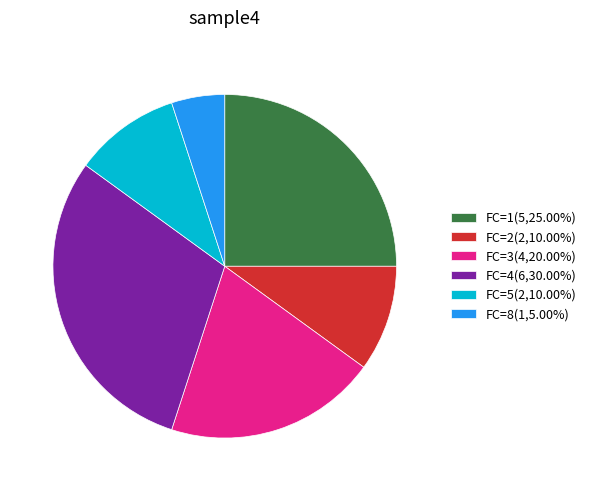

What is the ratio of the value at FC=5(2,10.00%) to the value at FC=2(2,10.00%)?

1.0